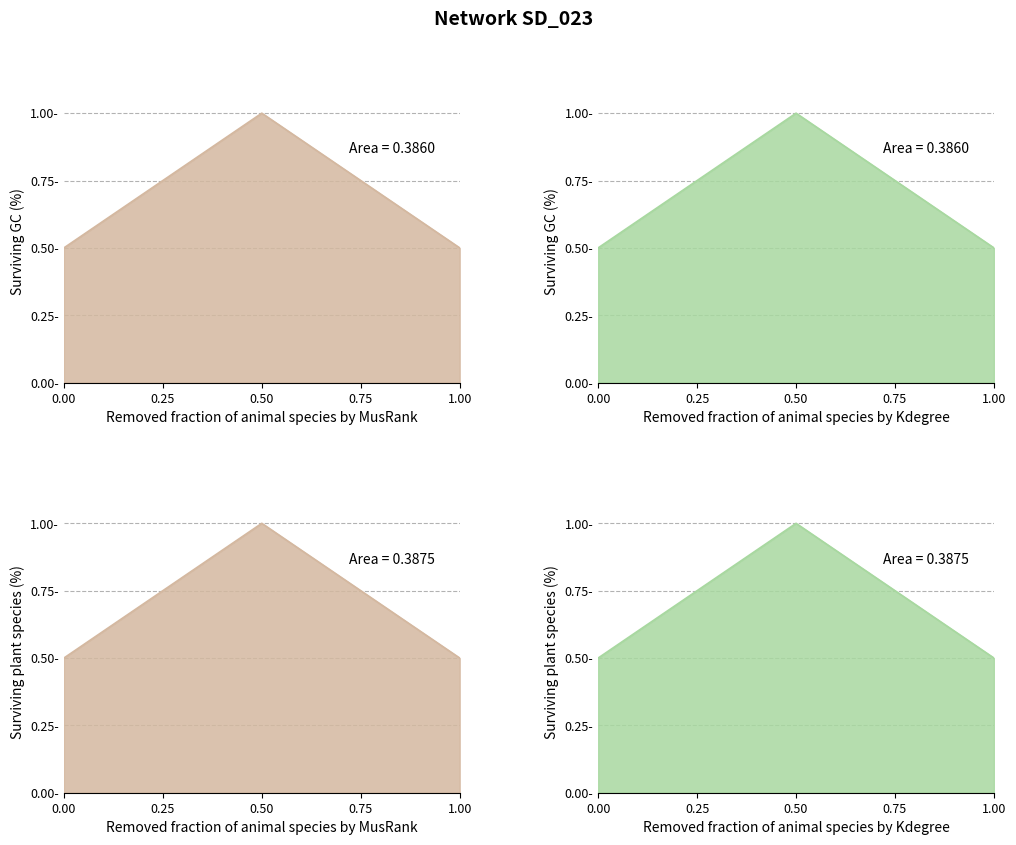

The chart shows a value of 1.5 at 0.50. True or false?

False